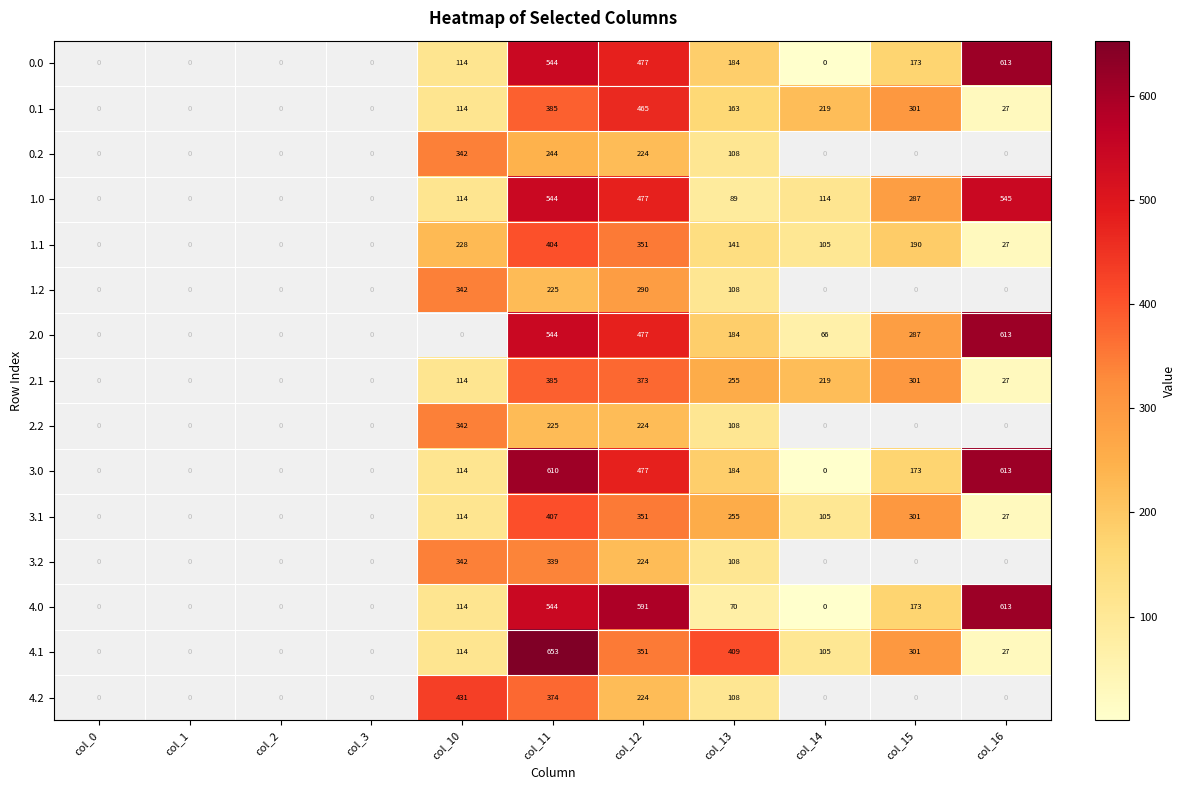

Between col_2 and col_12, which series saw the biggest shift?

4.0